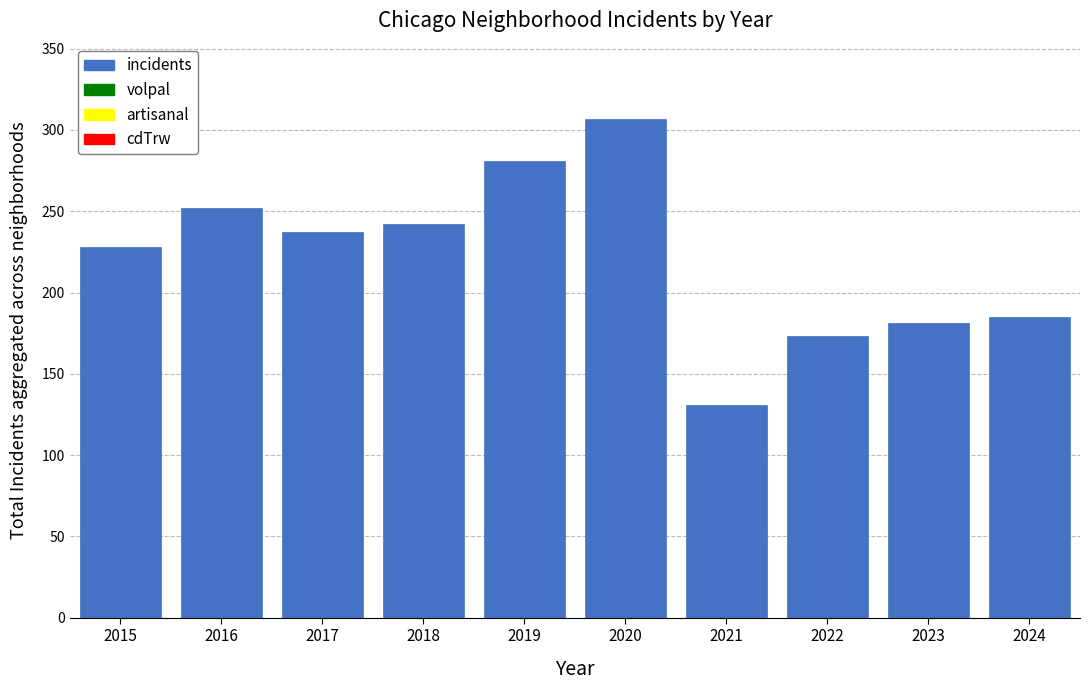

Reading left to right, extract all data points from this chart.

228	252	237	242	281	307	131	173	181	185